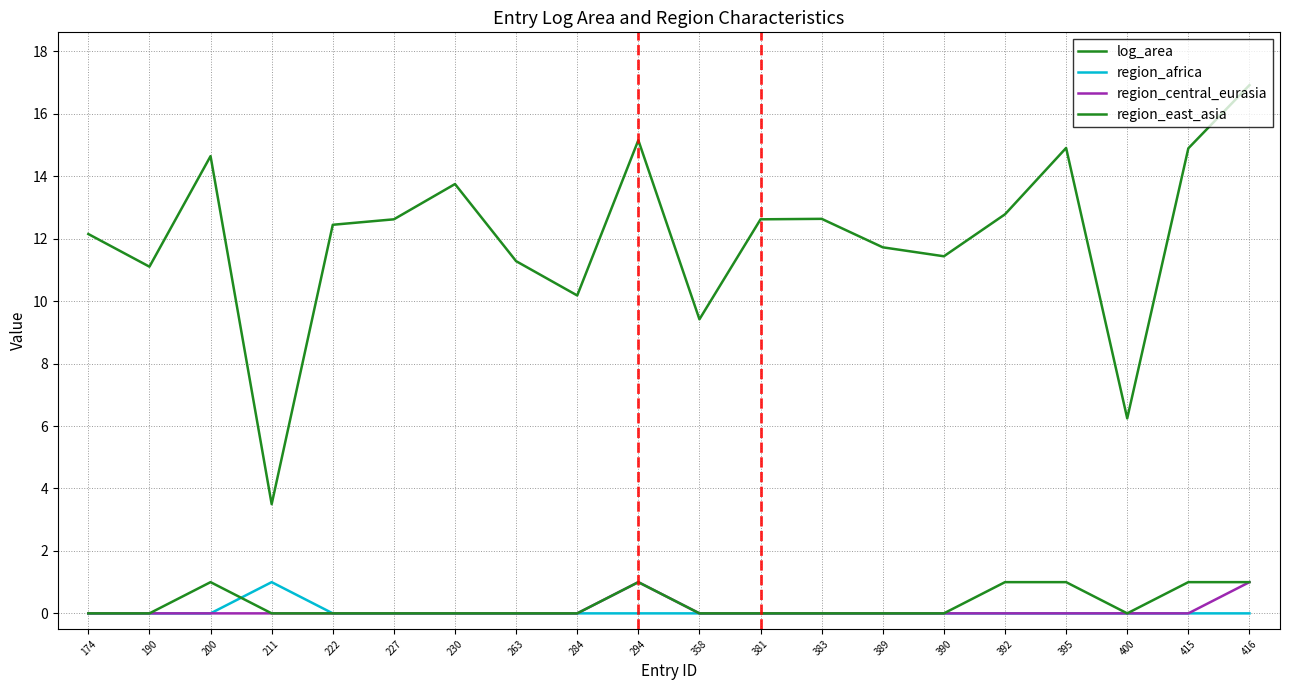

Which has a higher value, 358 or 392?

392